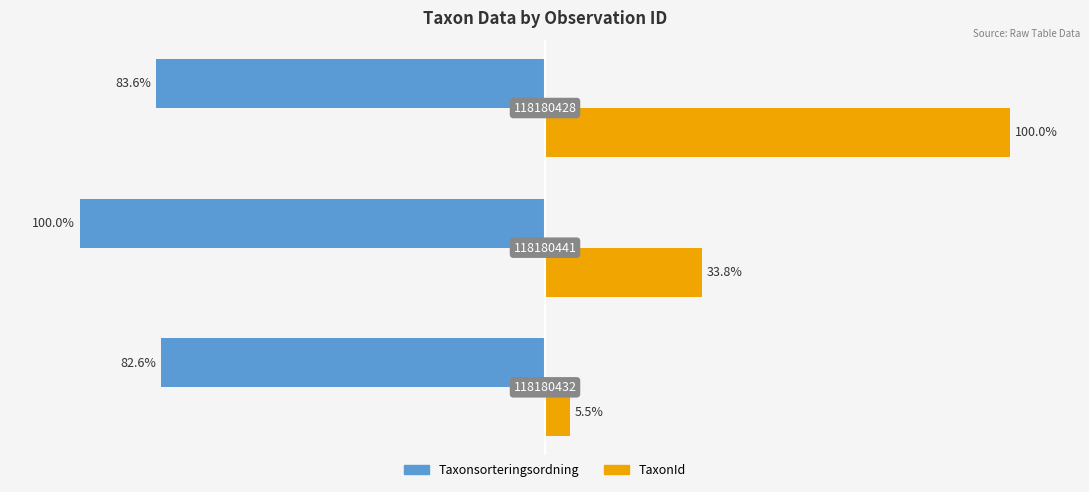

What are all the series names shown in the legend?

Taxonsorteringsordning, TaxonId